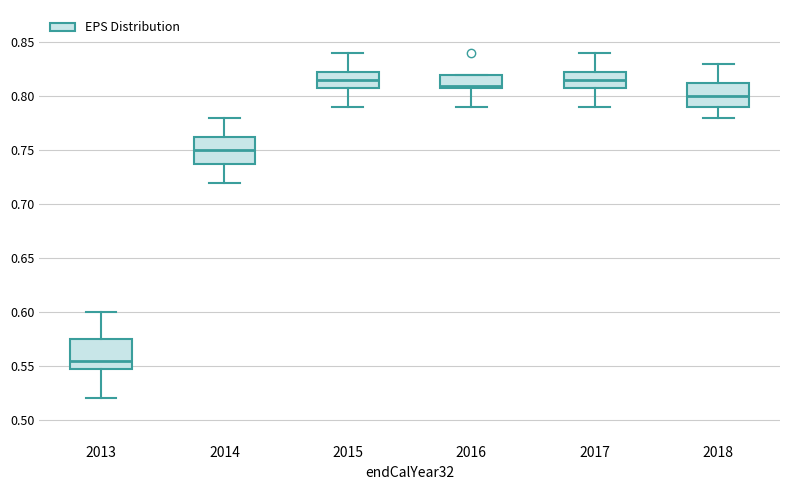

Where is the upper edge of the box at x = 2014 on the y-axis? The values are not printed on the chart, so give them approximately, as read against the axis.

0.765